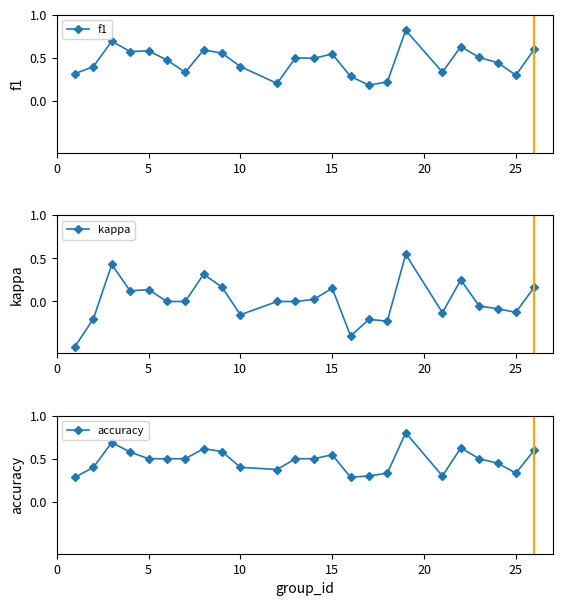

Which series has the largest range (max minus min)?

kappa